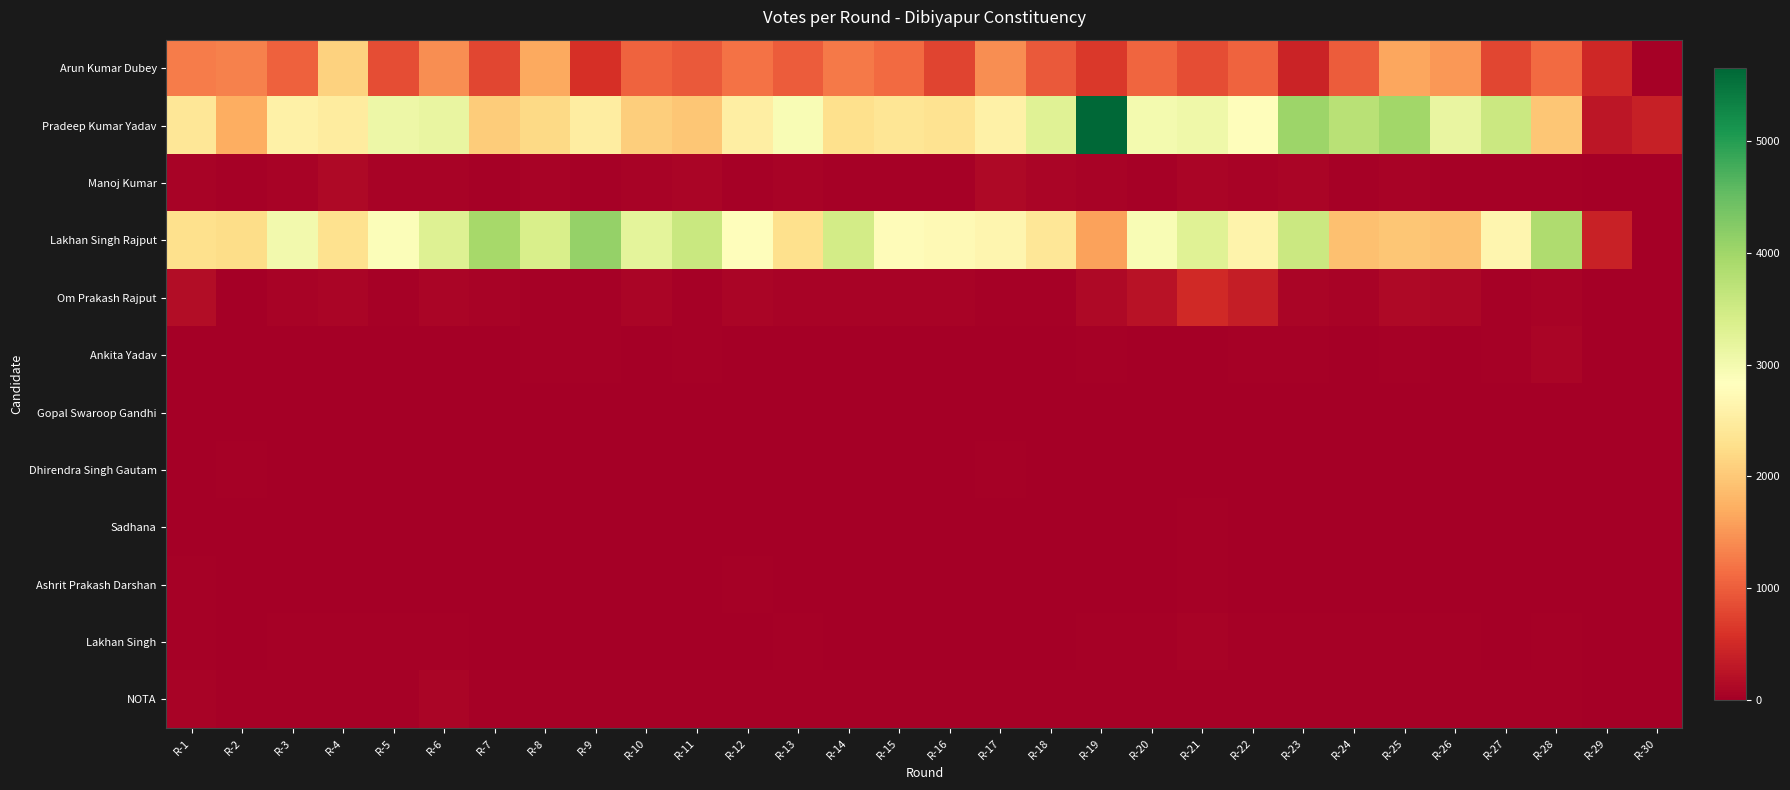

Which series has the largest total across all categories?

Pradeep Kumar Yadav